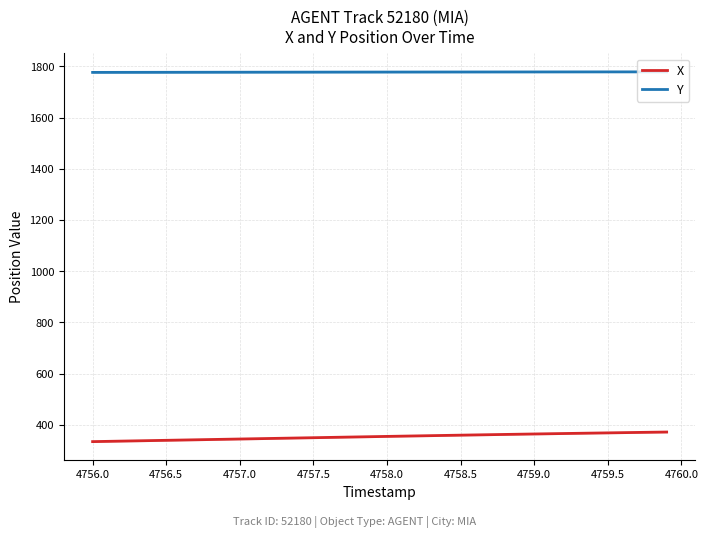

True or false: X and Y intersect in this chart.

False